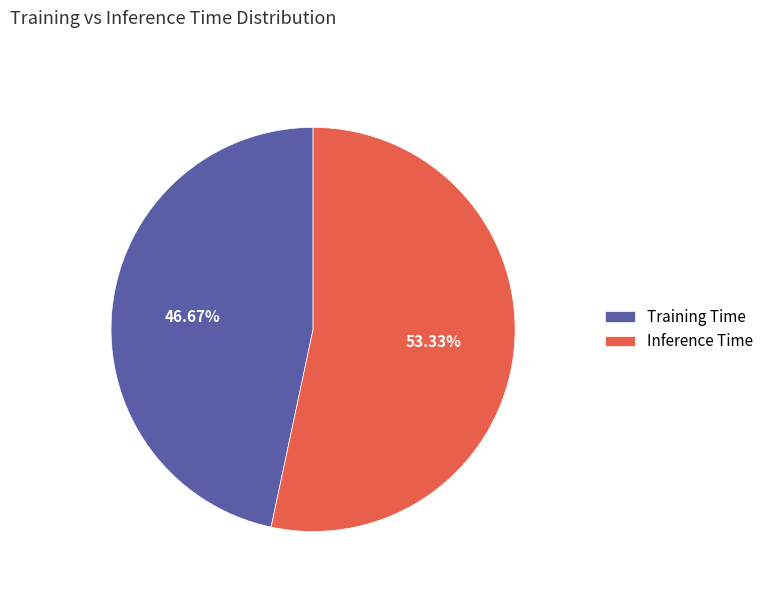

Rank the categories by value from lowest to highest.

Training Time, Inference Time